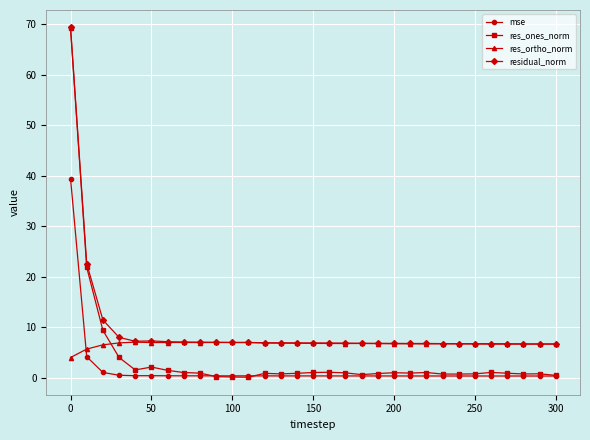

Which series has the largest range (max minus min)?

res_ones_norm